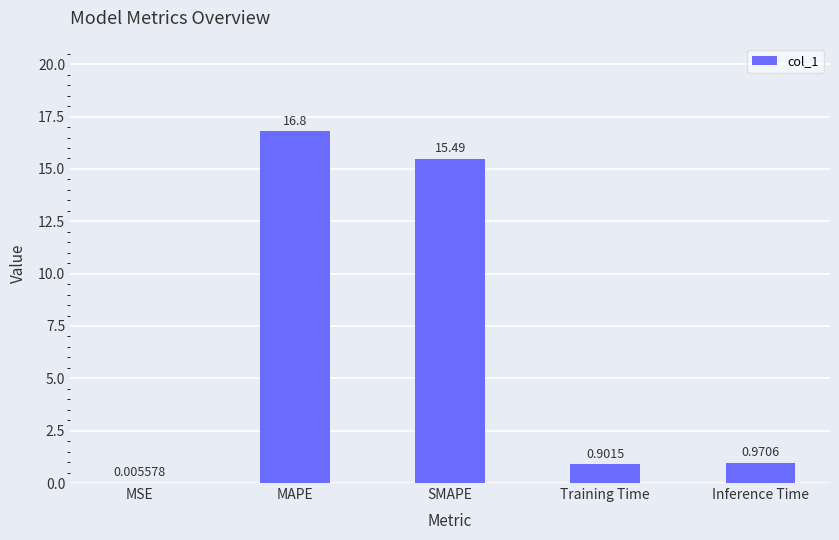

The chart shows a value of 0.9 at Training Time. True or false?

True